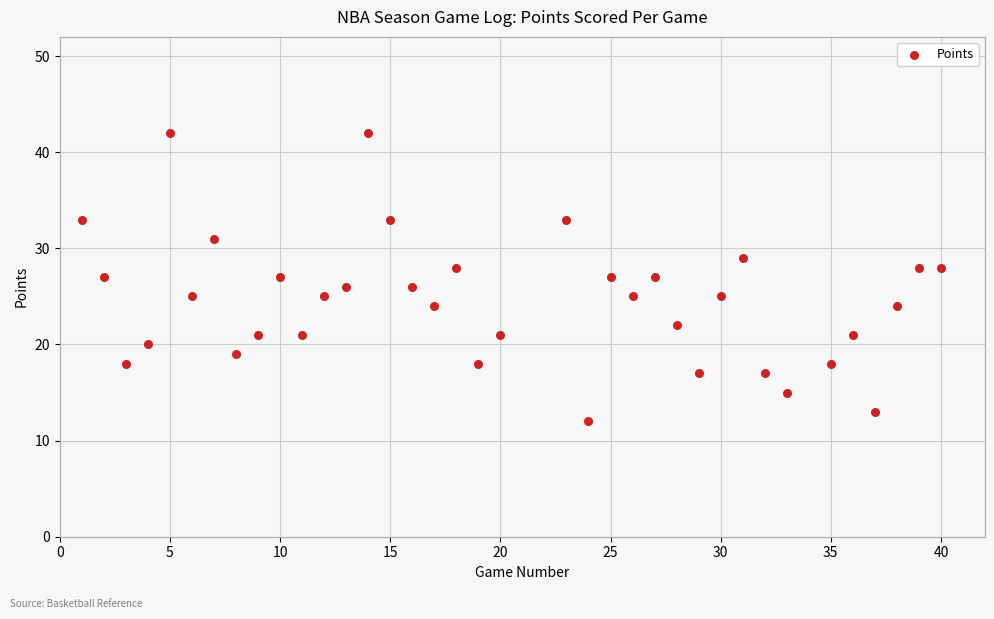

What is the range of Y values (max minus min)?

30